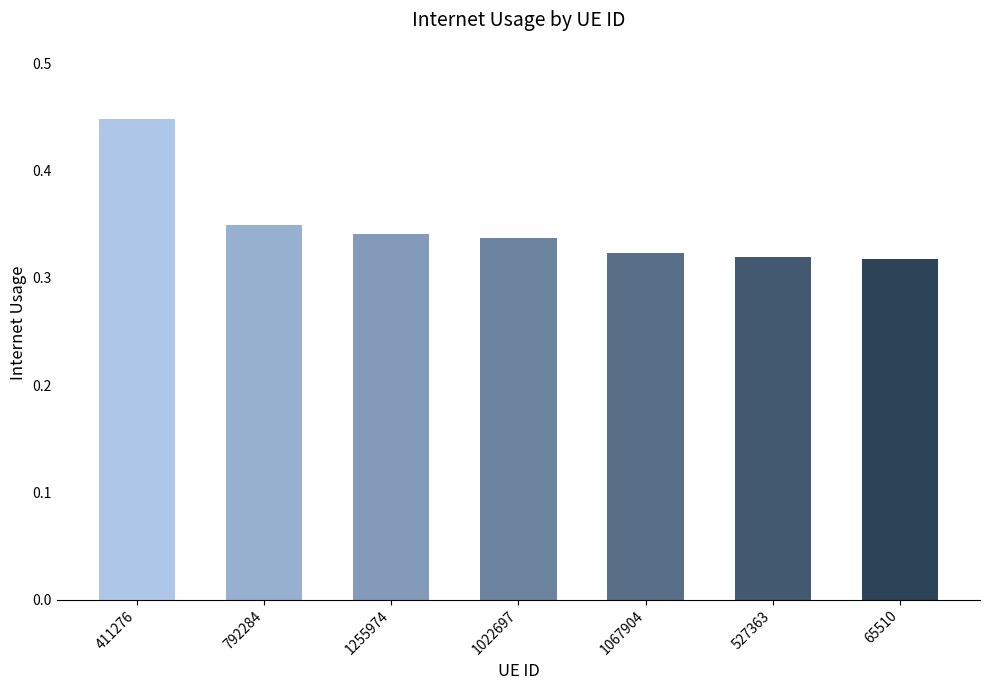

At which category does the chart reach its peak across all series?

411276